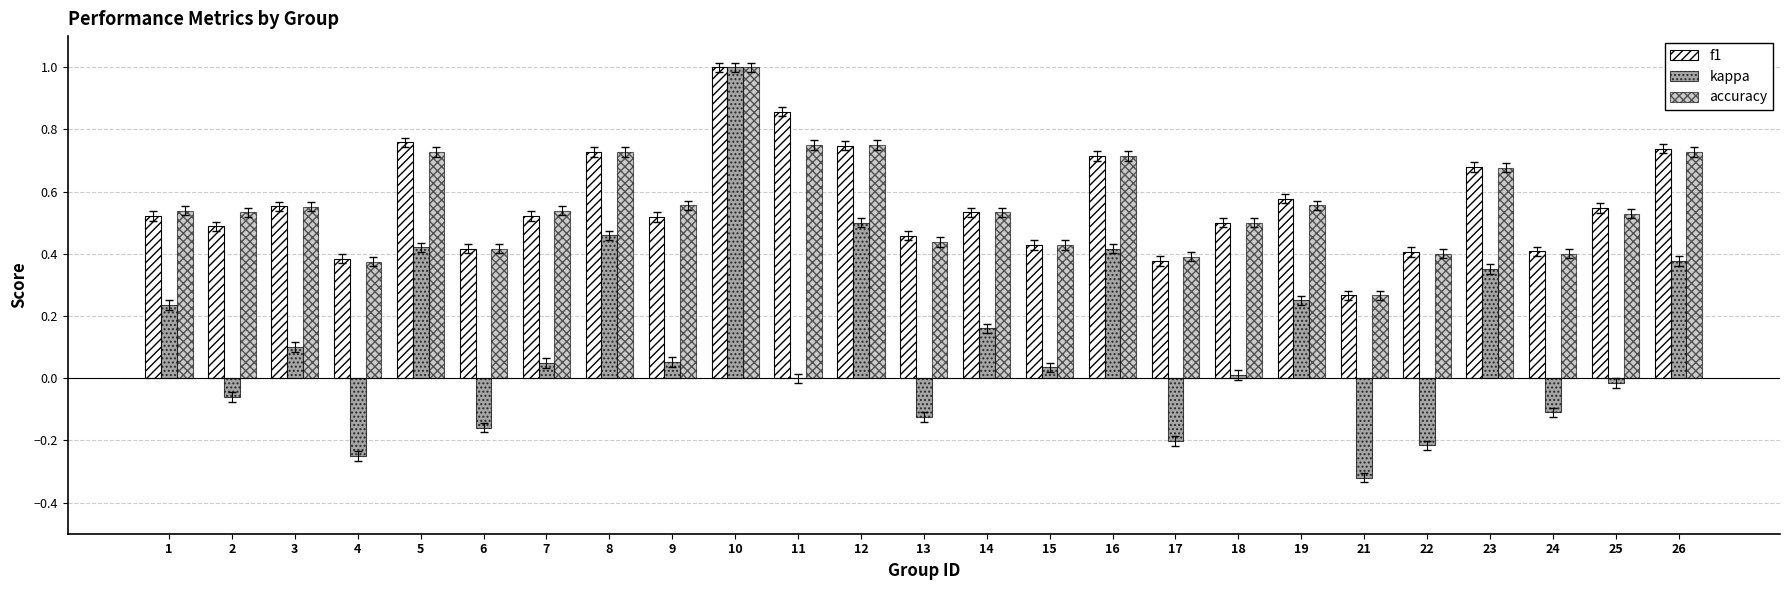

What is the highest value of the kappa series?

1.0